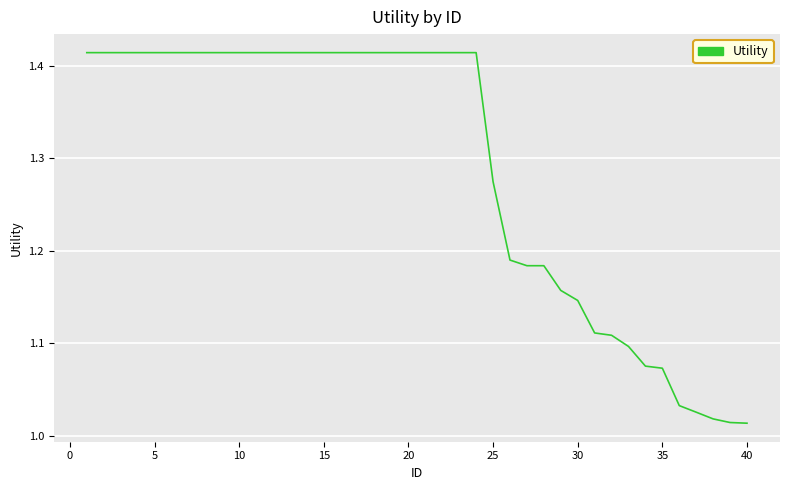

Is this an area chart (filled region under the line)?

No